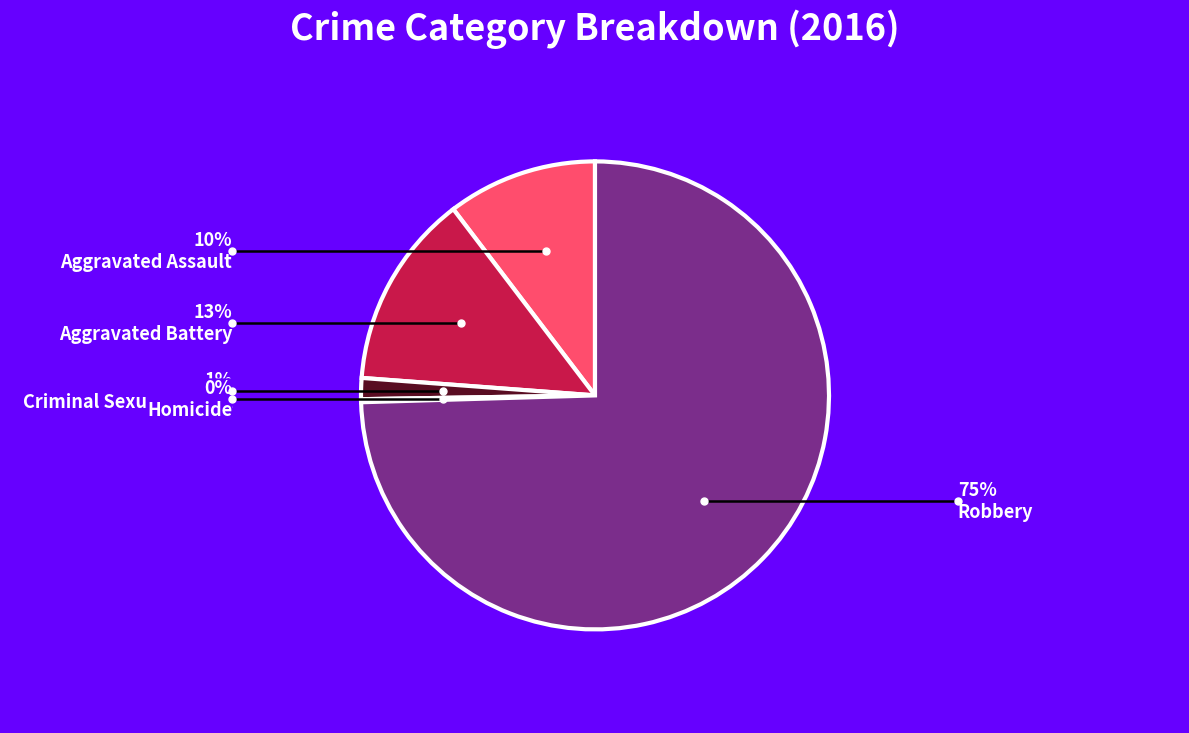

Combined, do Aggravated Assault and Criminal Sexual Assault account for over 50%?

No